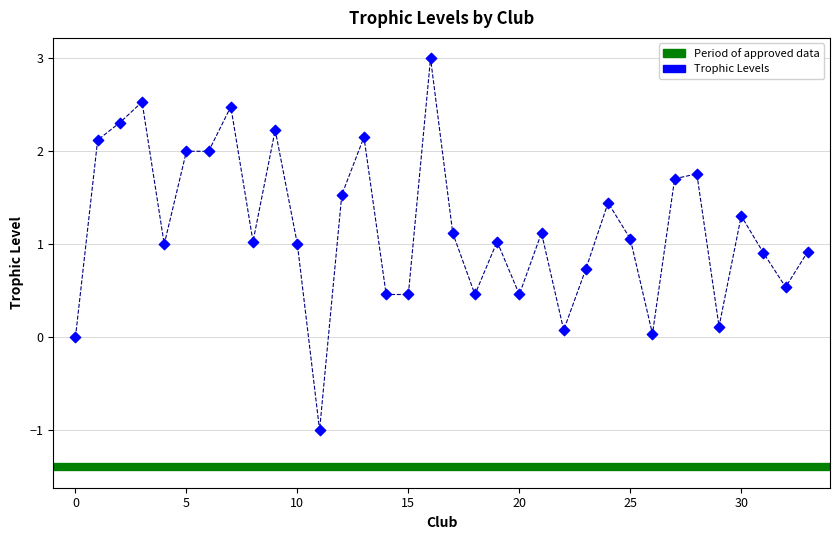

What is the range of Y values (max minus min)?

4.0